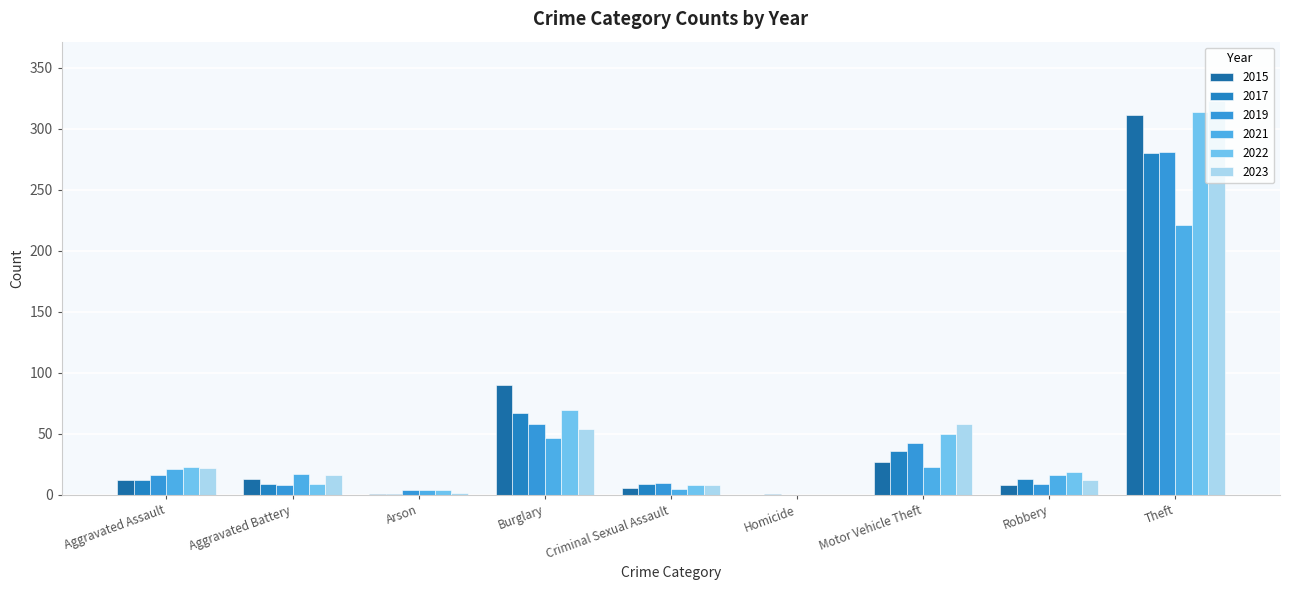

Which series changed the most between Homicide and Robbery?

2022